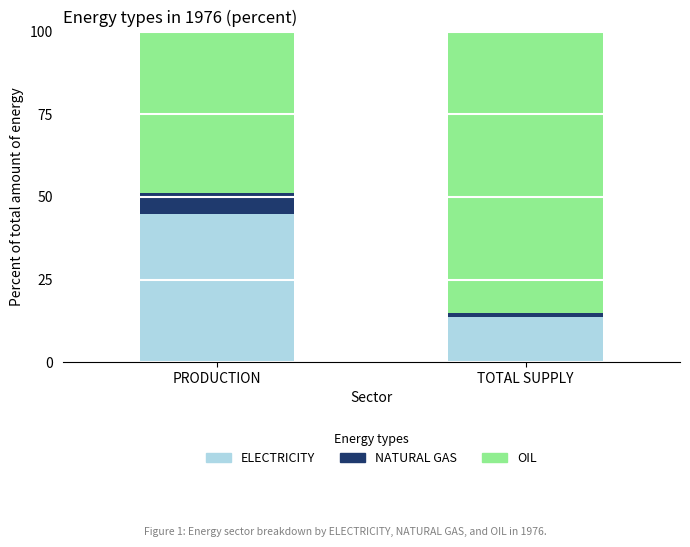

What is the sum of all ELECTRICITY values?

58.5